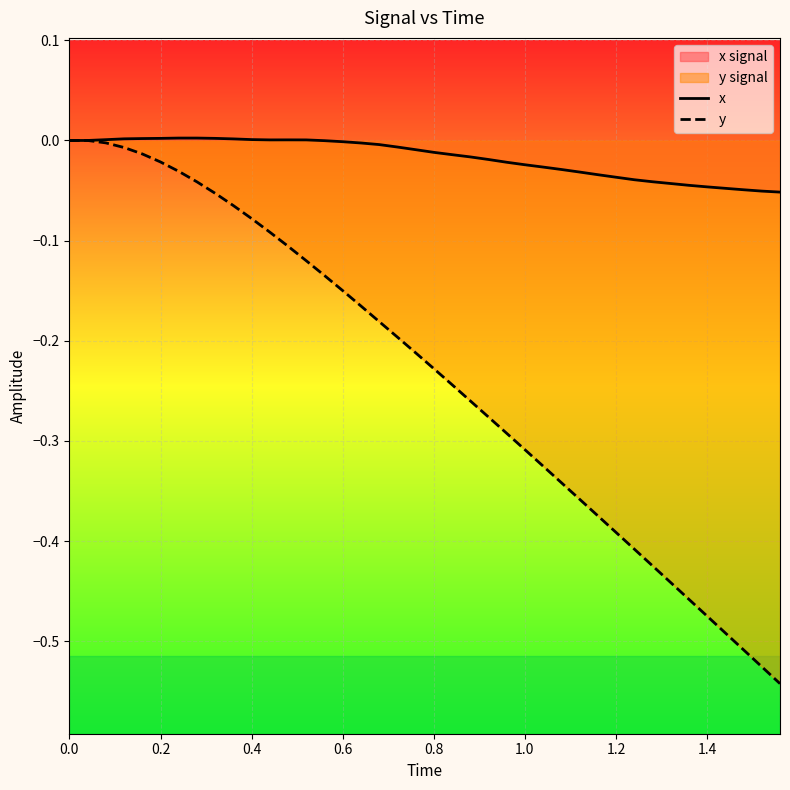

Rank the series by their average value, from lowest to highest.

y, x